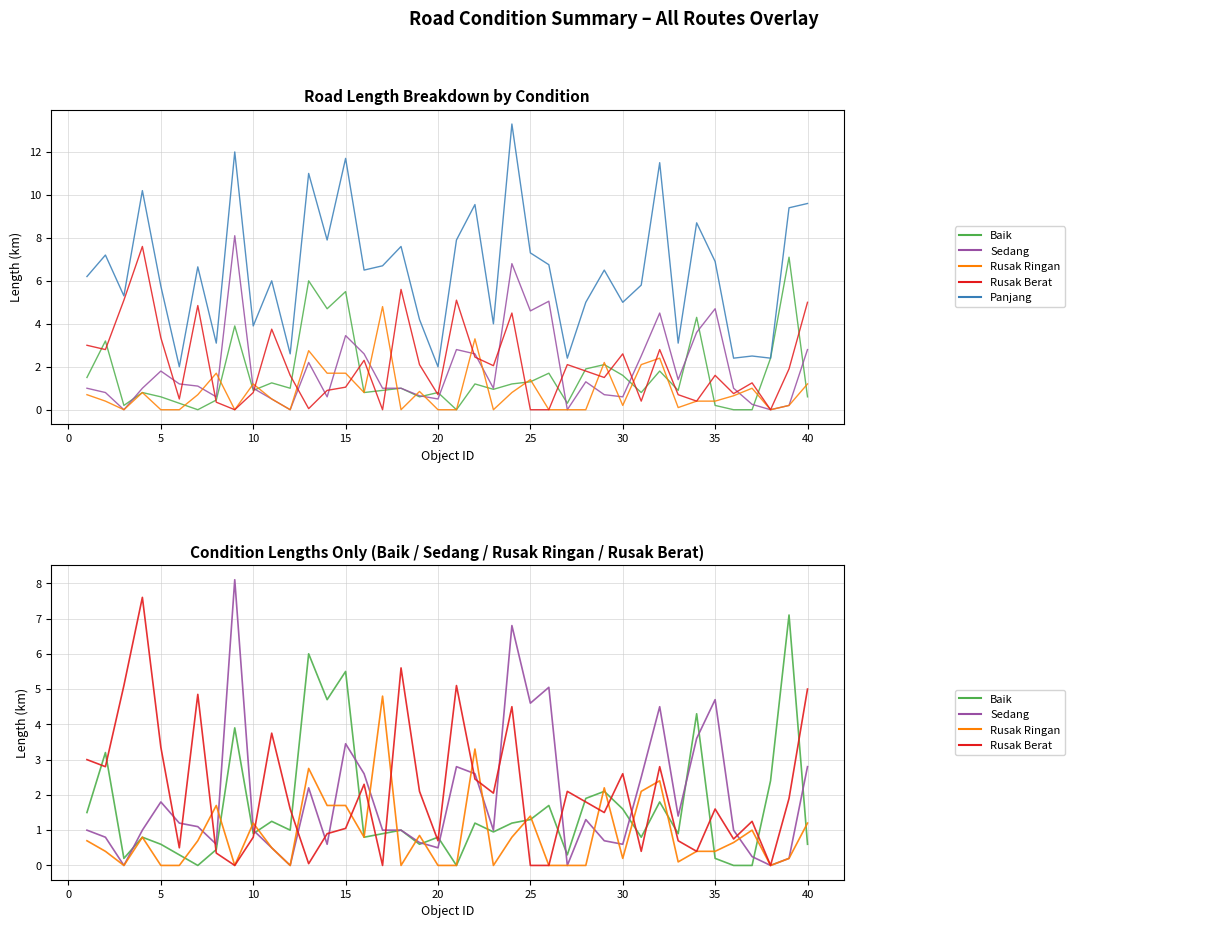

True or false: Sedang has more than 1 interior local peaks.

True